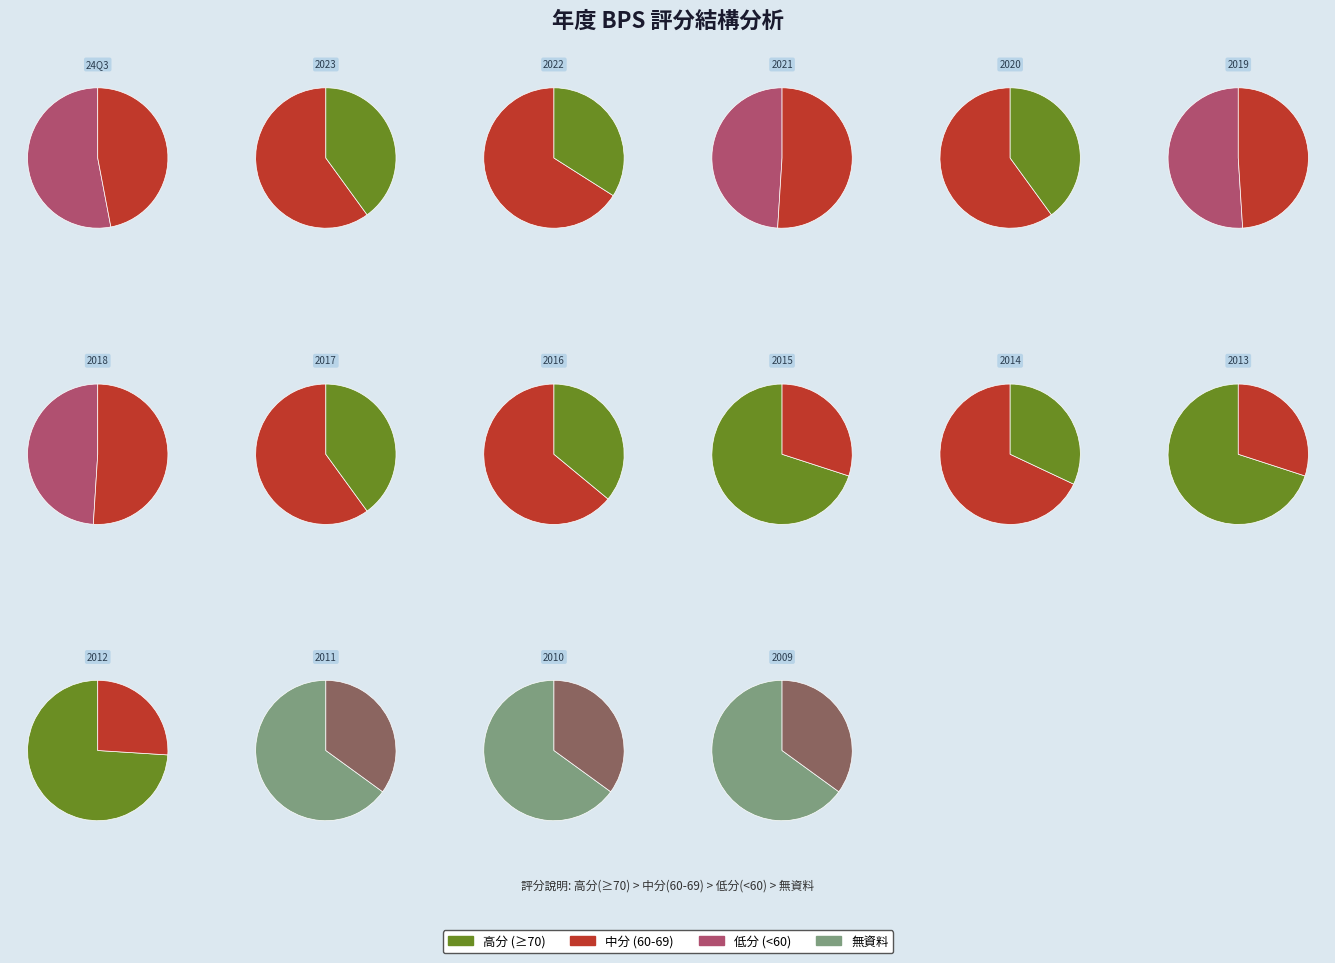

Does 2012 account for over 50% of the chart?

No